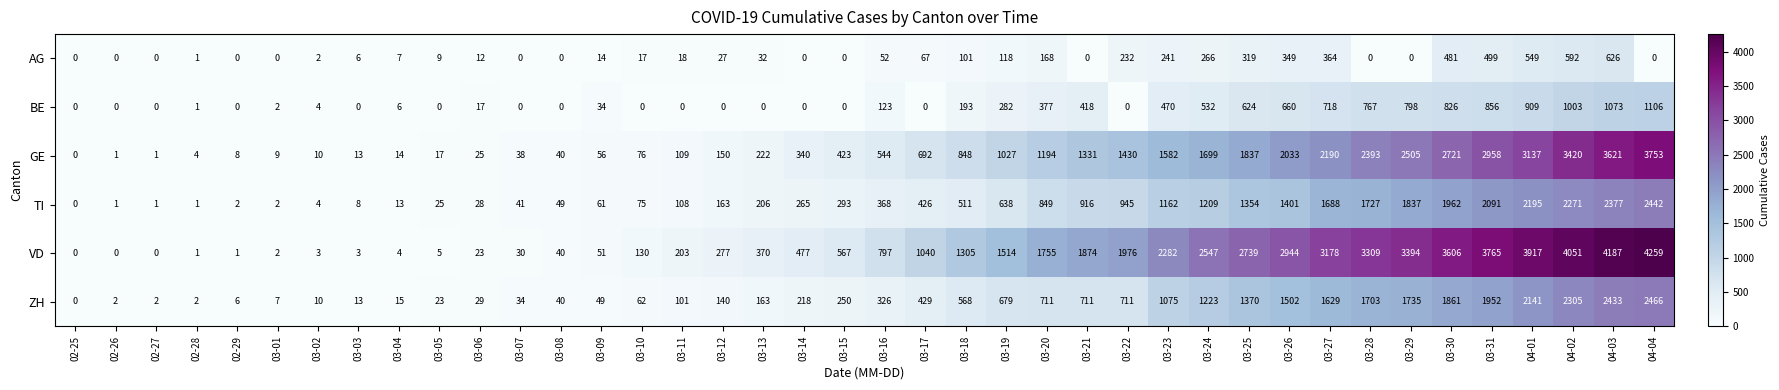

True or false: BE has a value of 984 at 03-25.

False